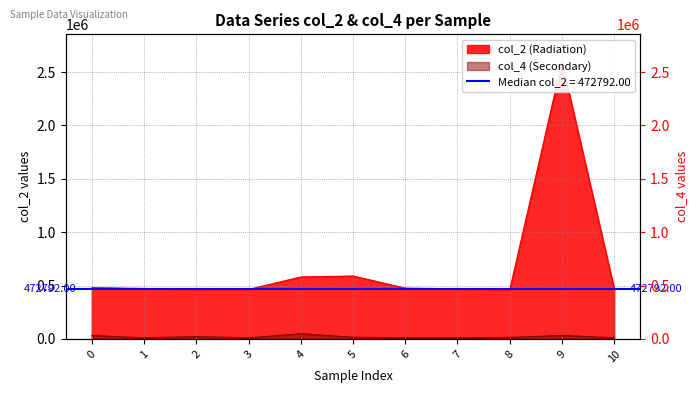

True or false: col_4 and col_2 cross at least once.

False